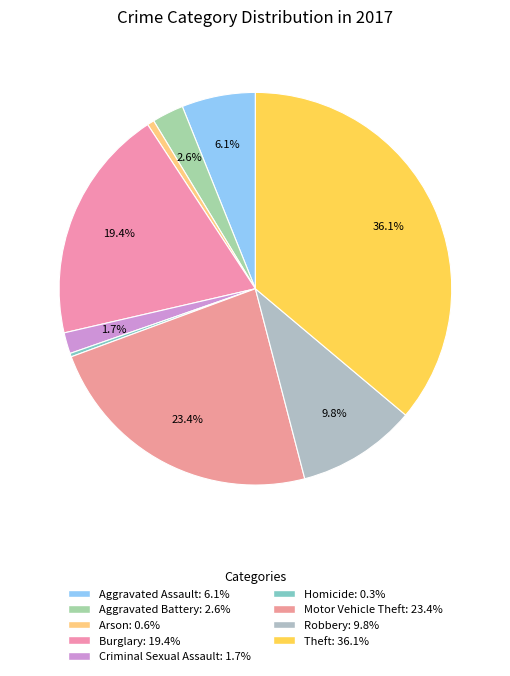

What is the ratio of the value at Motor Vehicle Theft to the value at Arson?

40.5